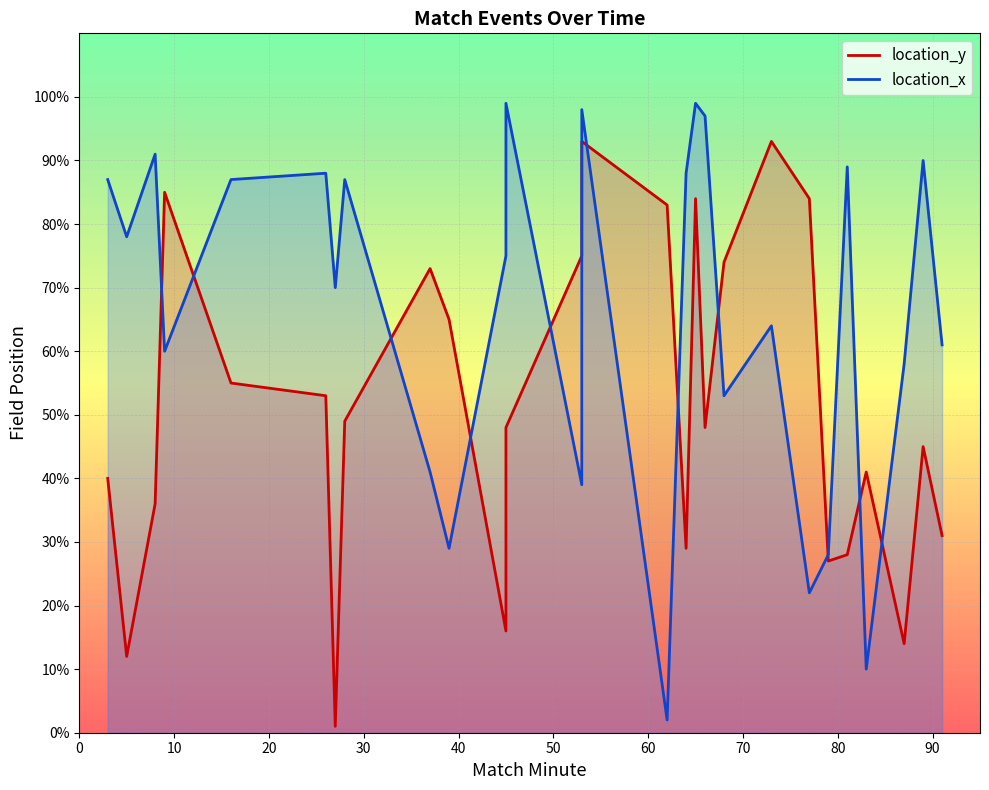

How many interior local peaks does the location_x series have?

9